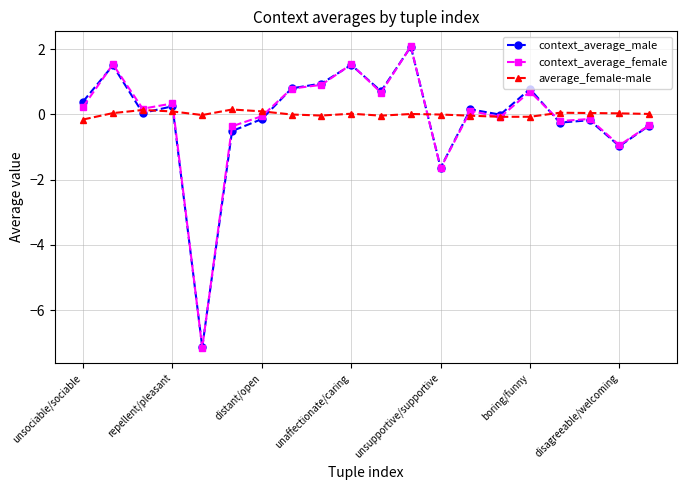

At how many categories does at least one series exceed -3?

20